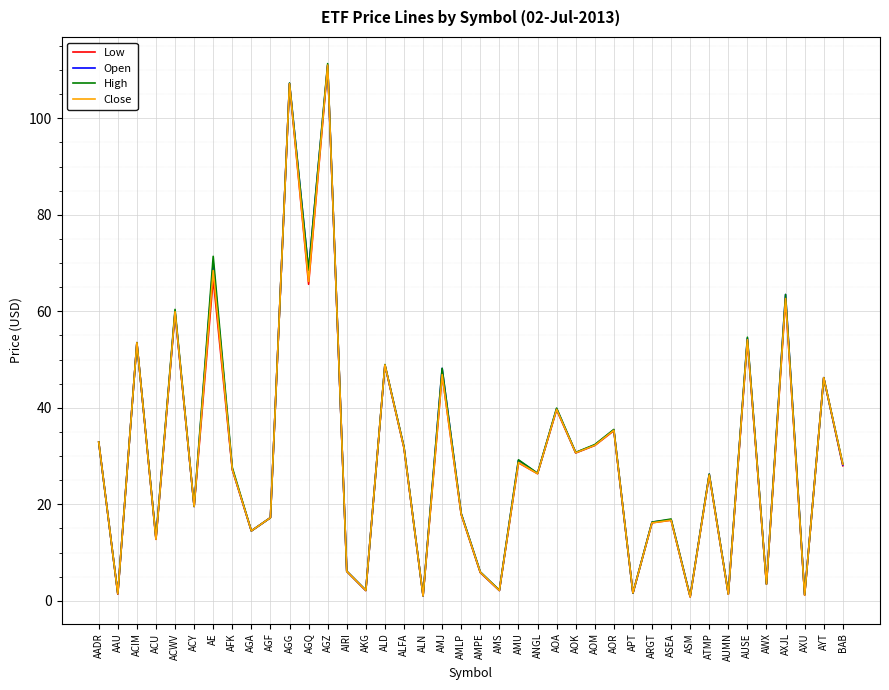

What position from the left is AKG?

15